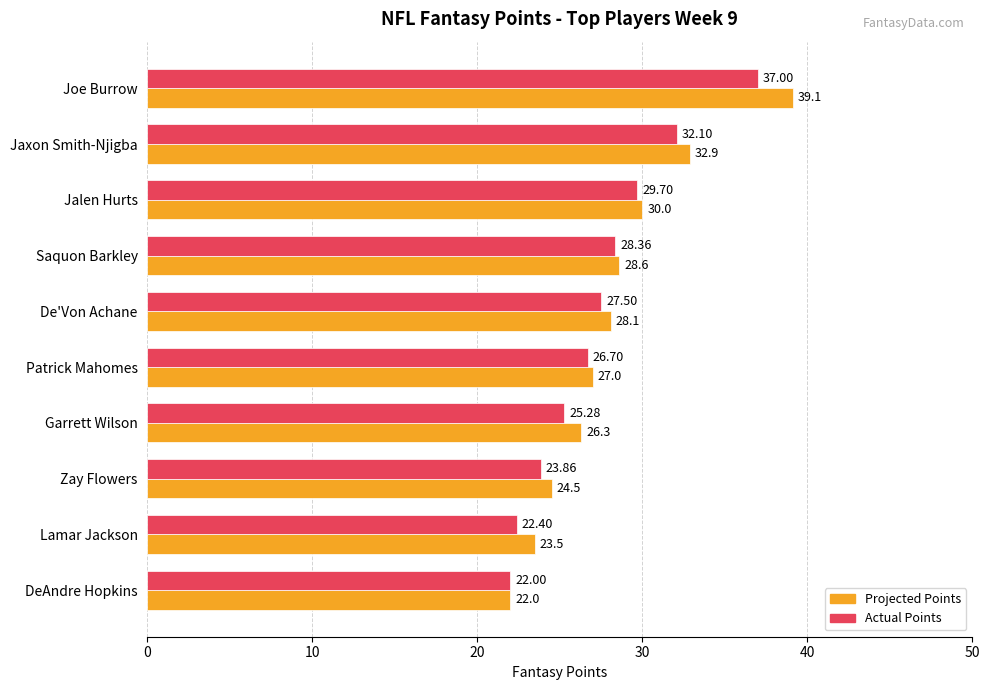

Which series has the largest total across all categories?

Projected Points